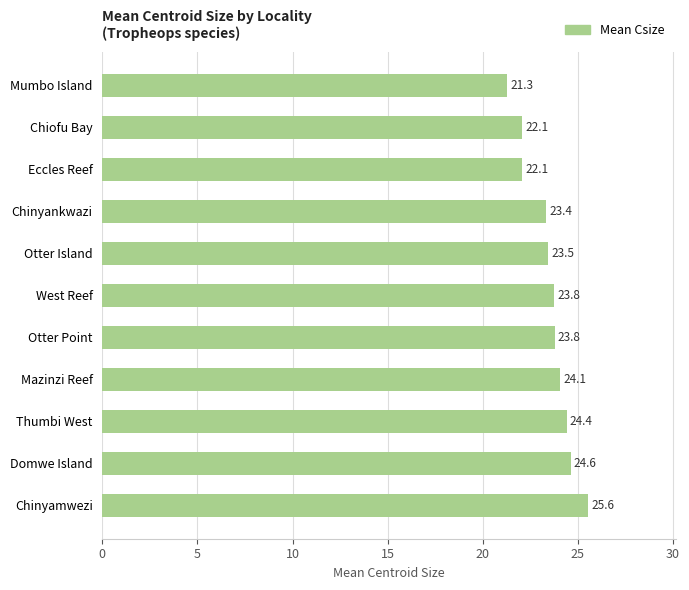

The value at Chiofu Bay is 10.7. True or false?

False